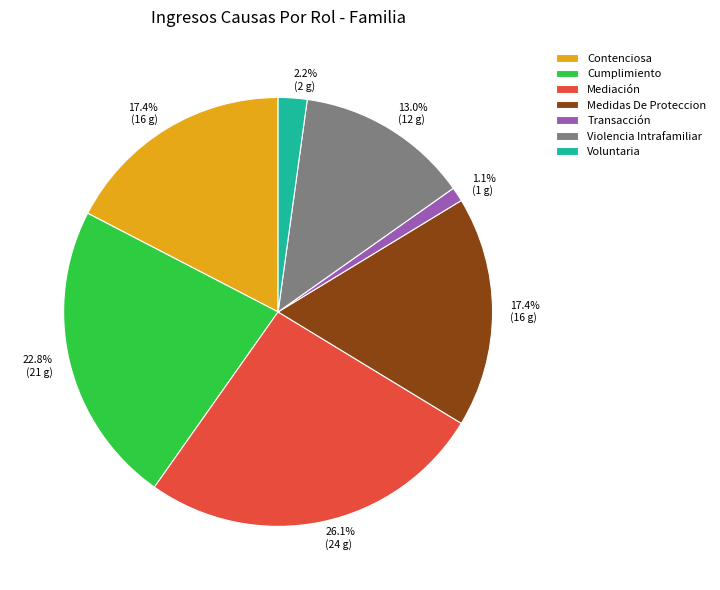

Is there a majority slice in this chart?

No